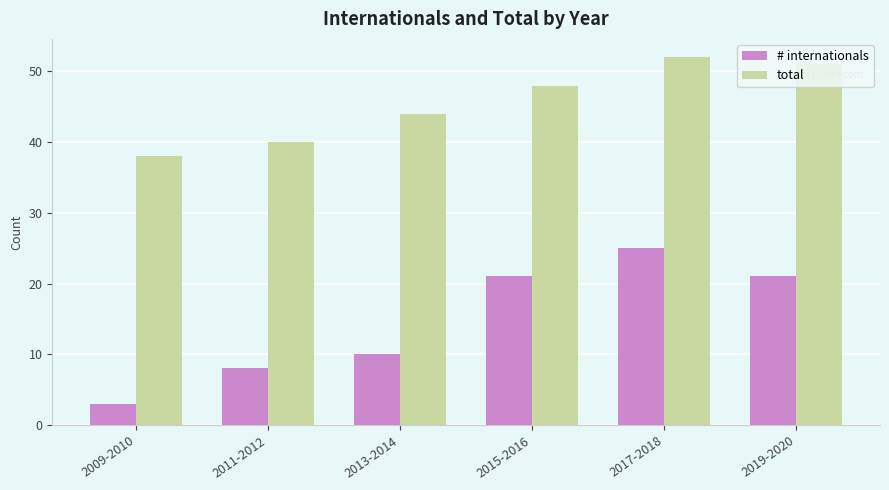

At which category is the sum across all series the highest?

2017-2018